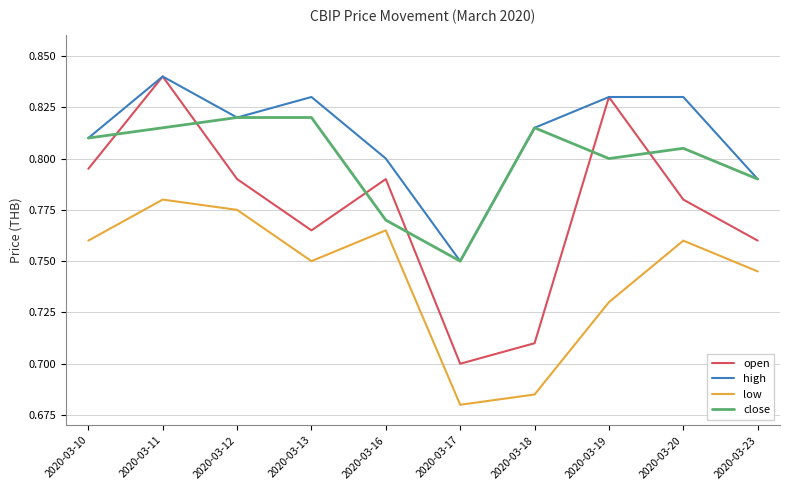

Count the number of data series in this chart.

4